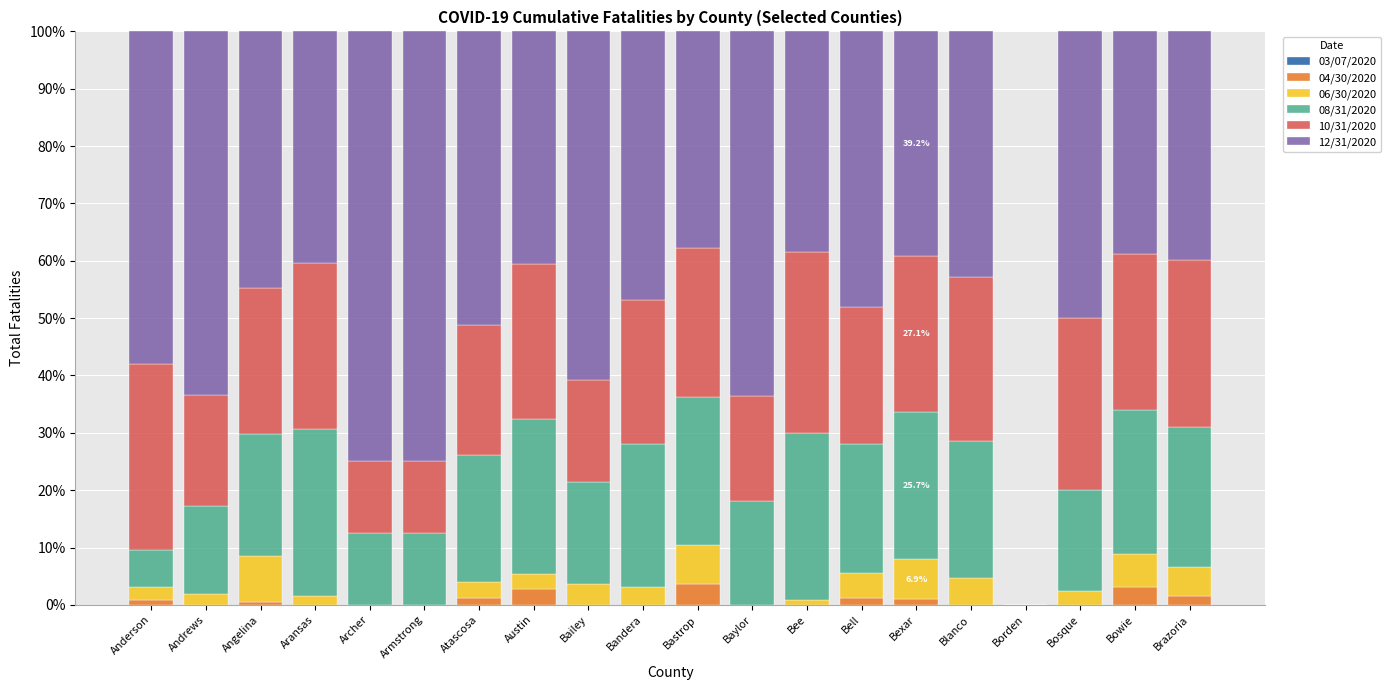

The value of 04/30/2020 at Bailey is 0.0. True or false?

True